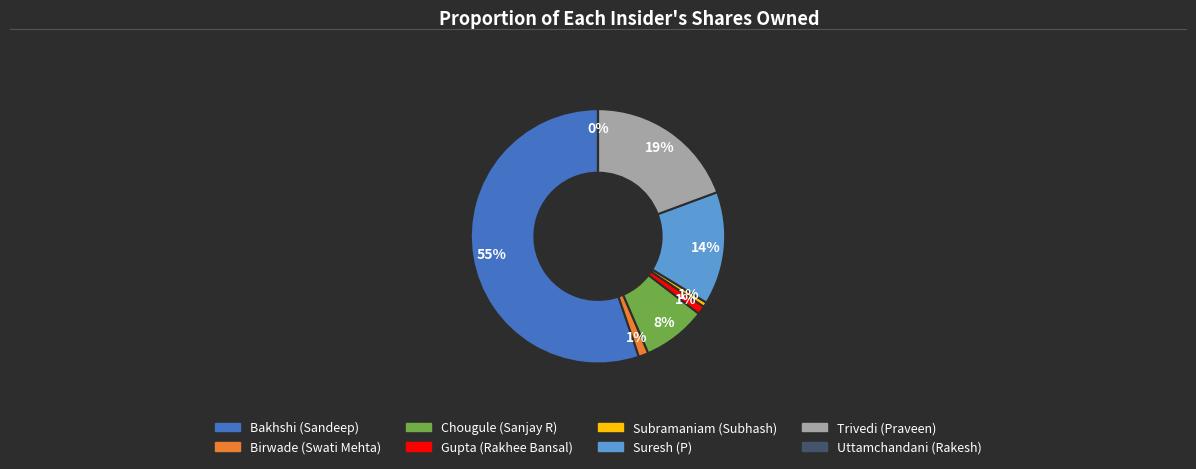

The Gupta (Rakhee Bansal) slice represents 1% of the pie. True or false?

True